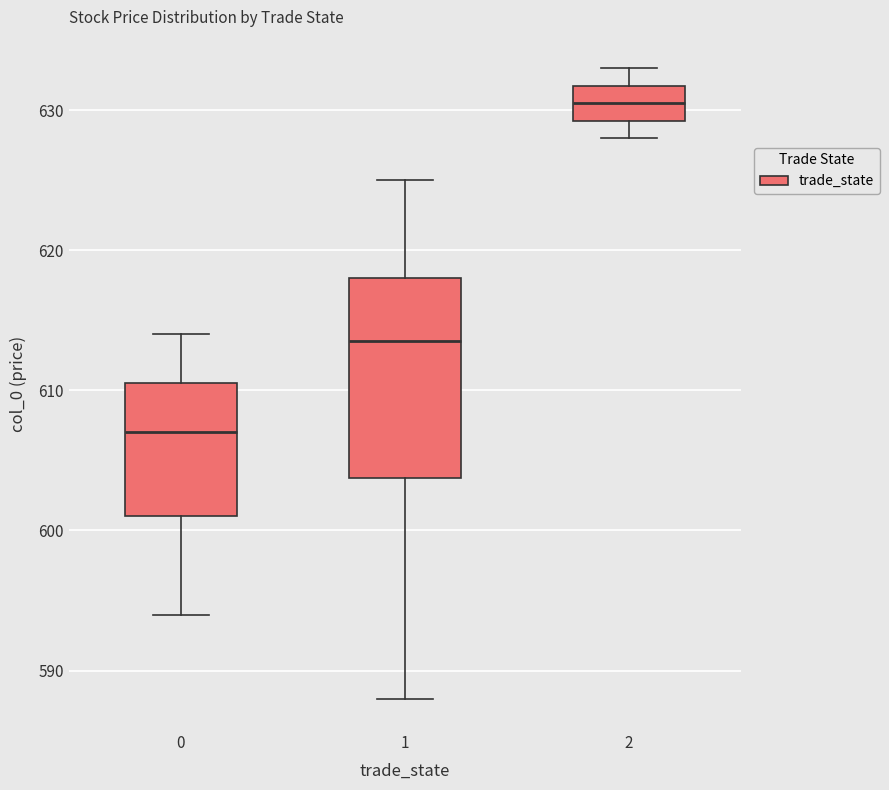

Where does the median line of the box at x = 0 sit on the y-axis? The values are not printed on the chart, so give them approximately, as read against the axis.

607